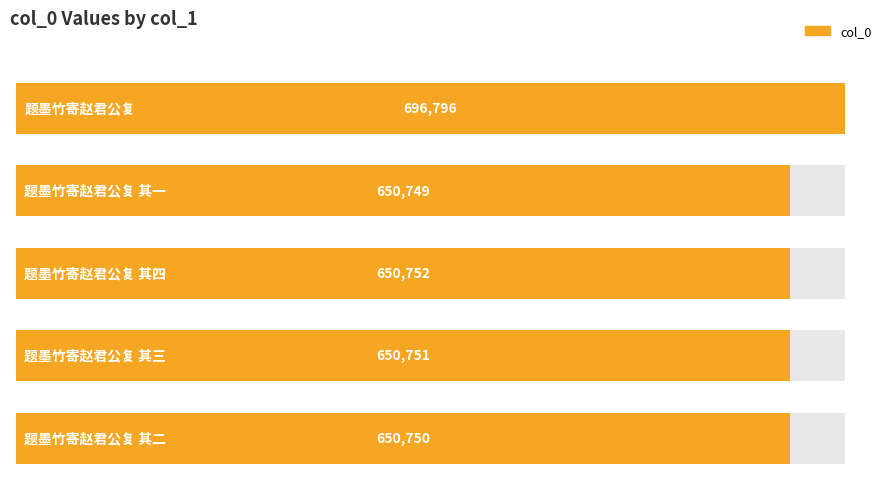

Approximately how many times larger is the value at 题墨竹寄赵君公复 compared to 题墨竹寄赵君公复 其四?

1.1